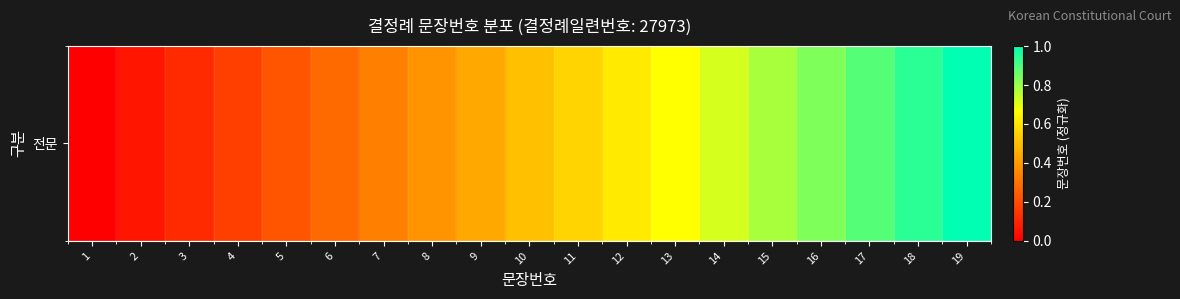

How many values are above zero?

18